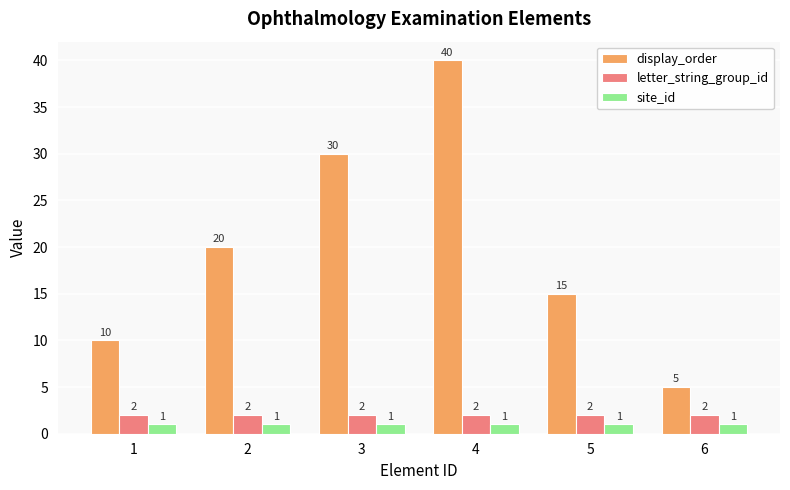

Read the display_order value at 2, to the nearest 10.

20